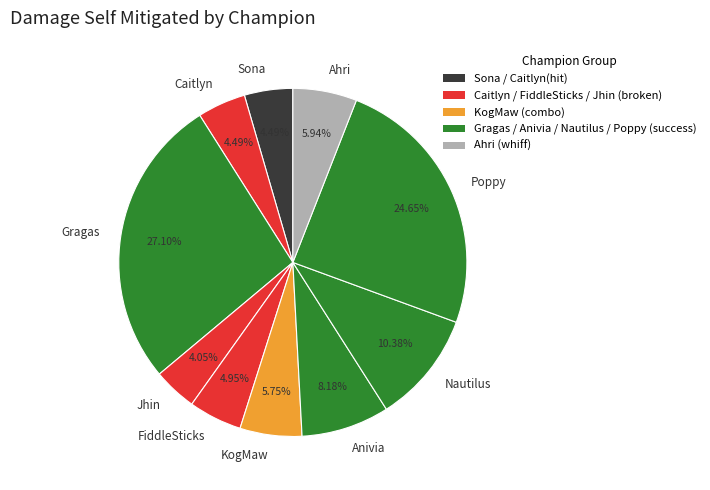

To the nearest percent, what is the average slice percentage?

10%